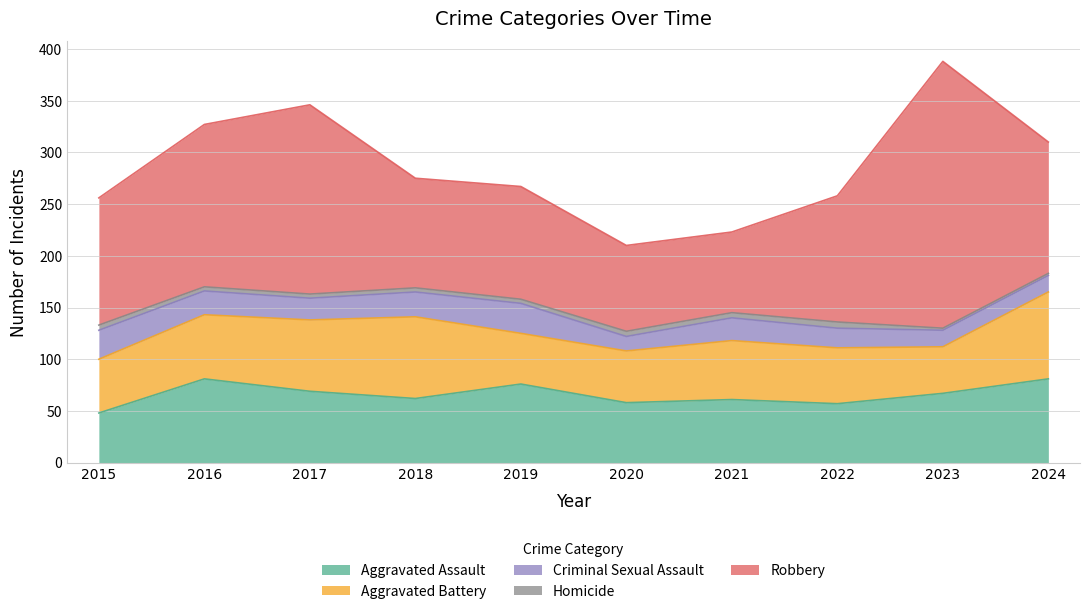

What is the approximate value of Homicide at 2024?

2